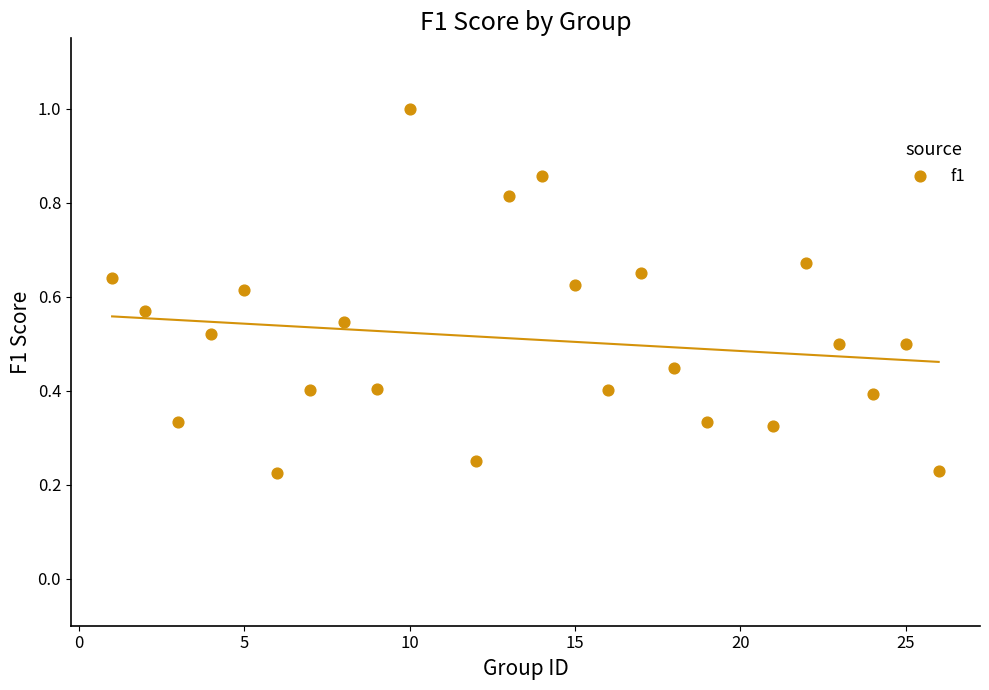

What is the range of X values (max minus min)?

25.0